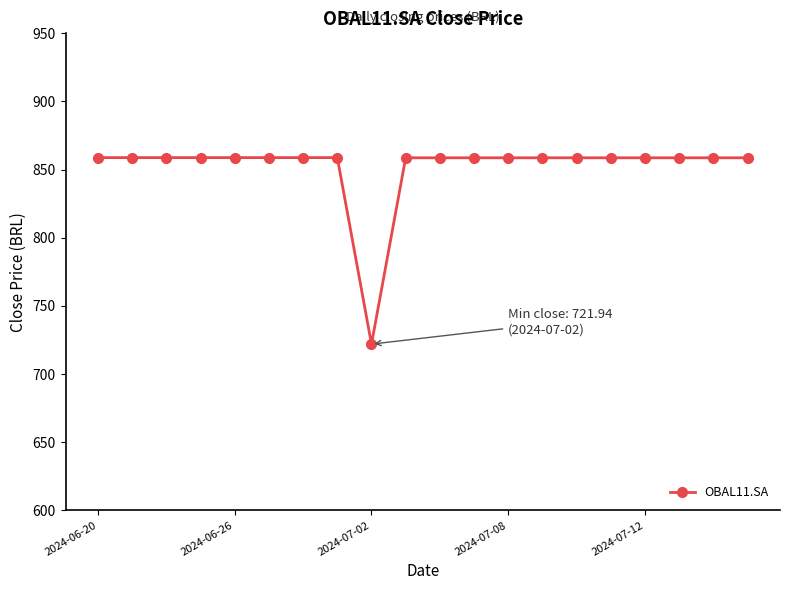

What is the sum of all values?

17037.9